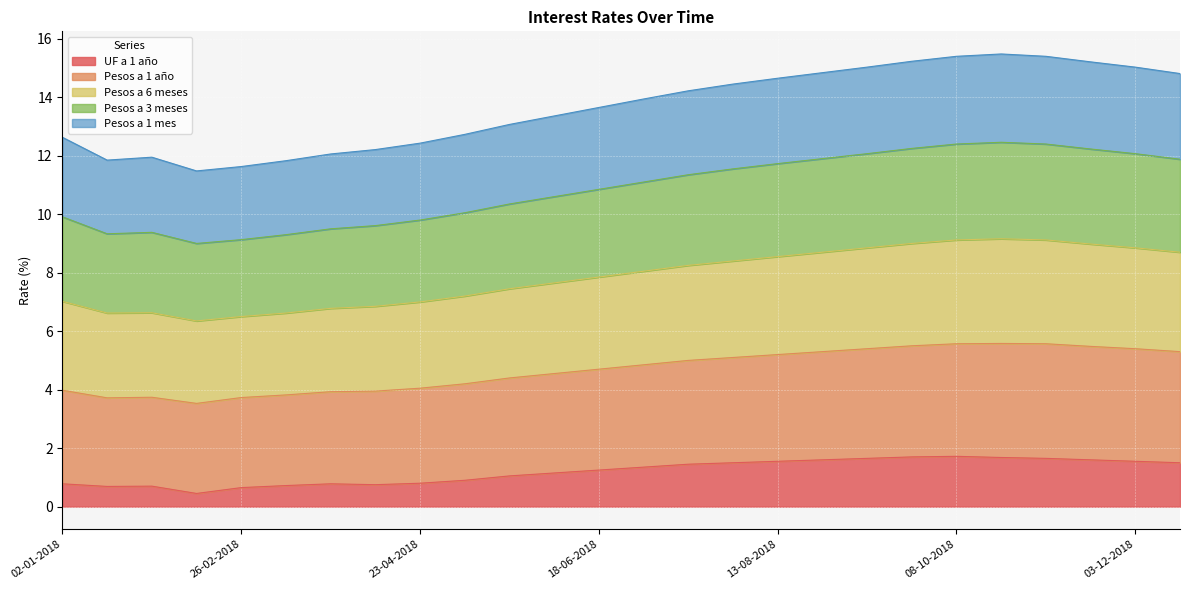

Where is Pesos a 3 meses nearest to the value 13?

21-05-2018